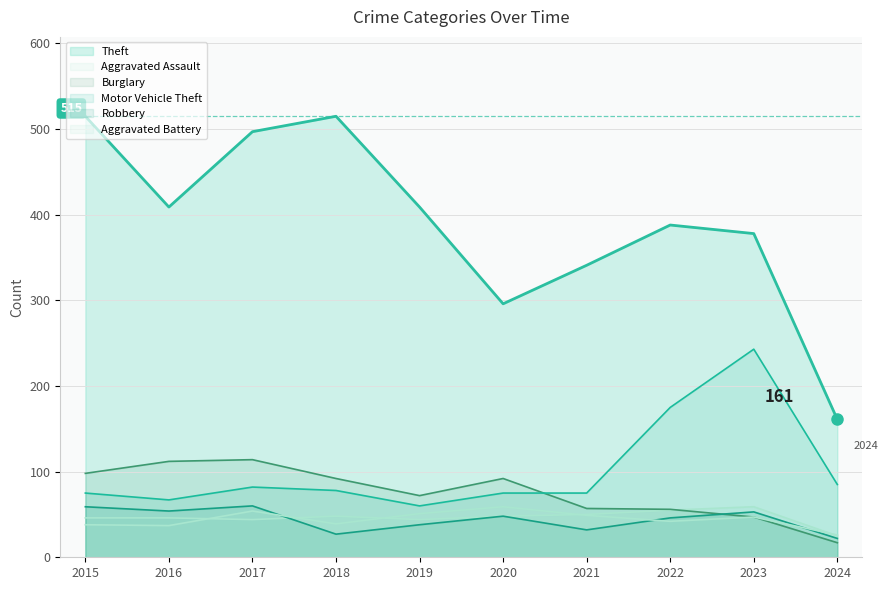

In Motor Vehicle Theft (line), how many points are lower than both neighbors (excluding endpoints)?

2